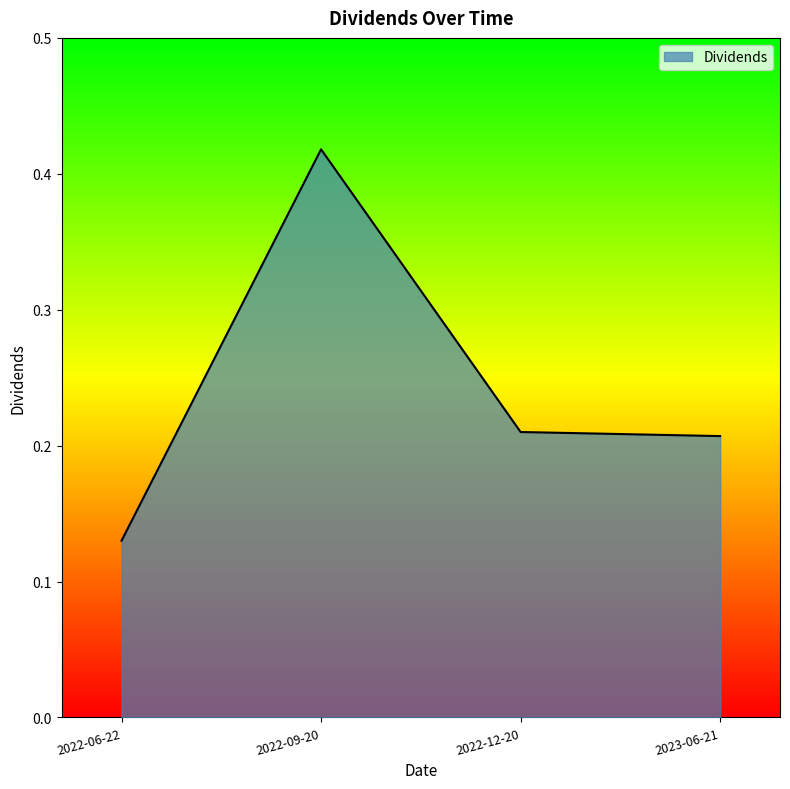

Count the number of categories in the chart.

4